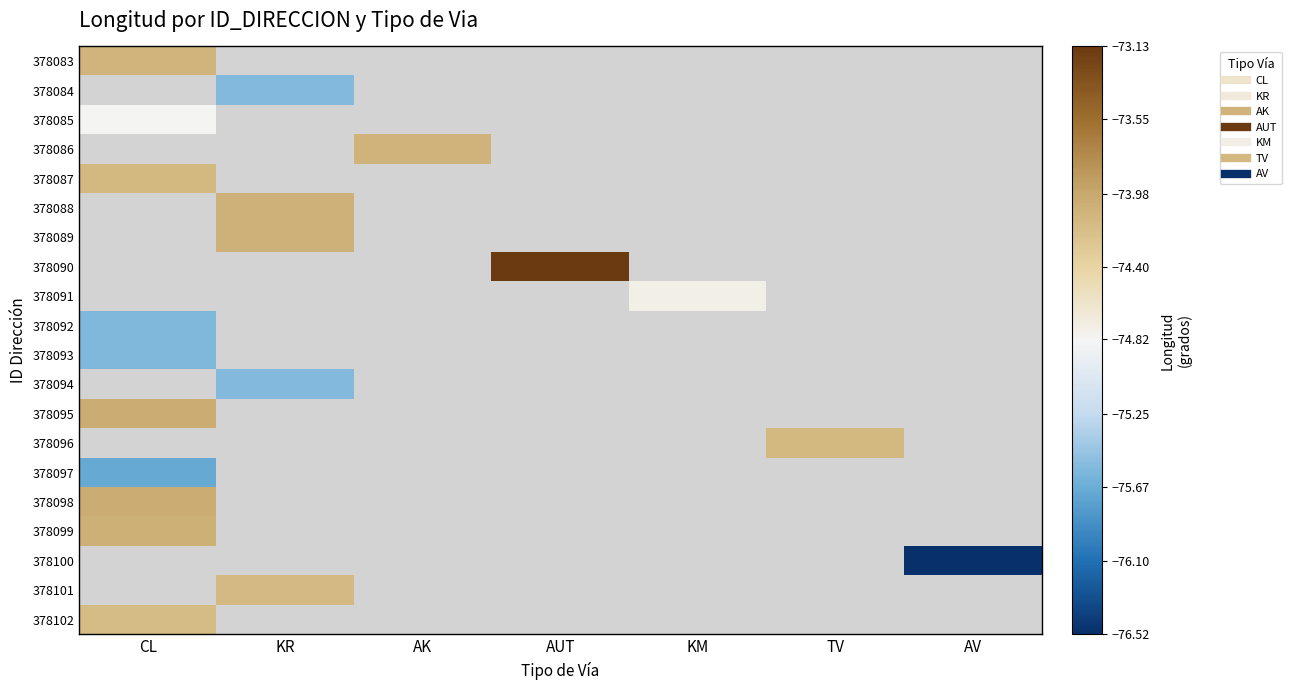

Count the number of data series in this chart.

20